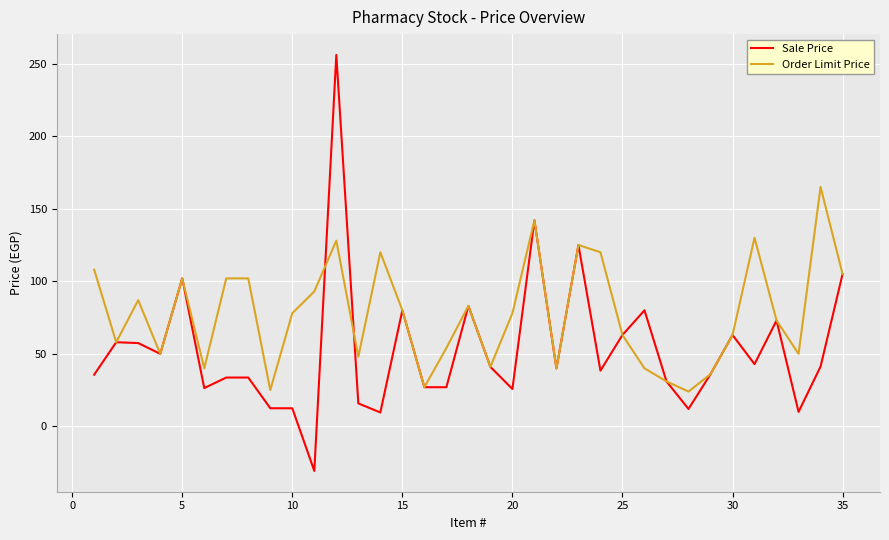

Which series has the largest range (max minus min)?

Sale Price